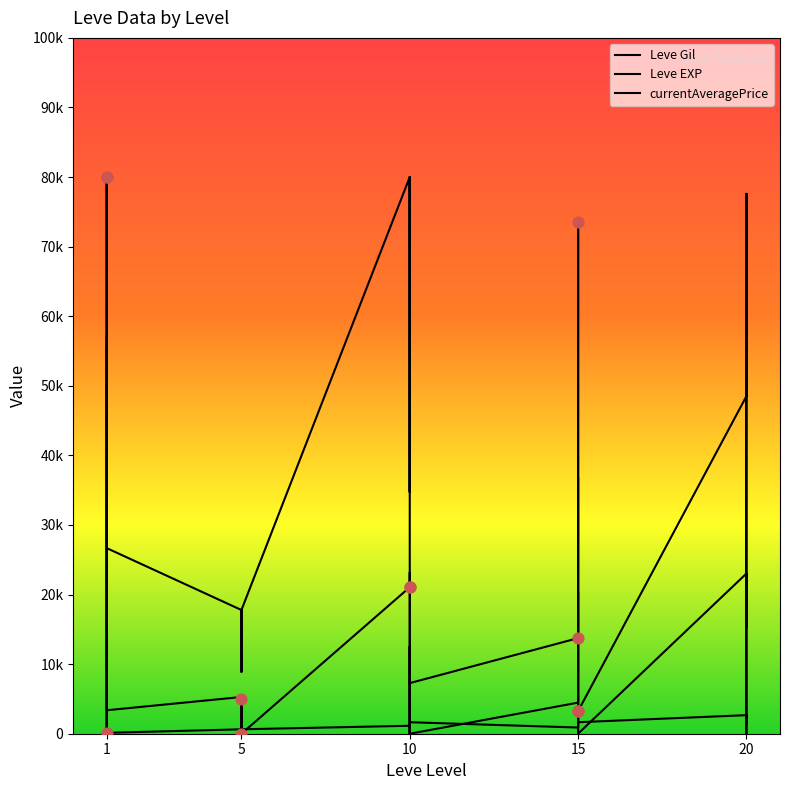

What are all the series names shown in the legend?

Leve Gil, Leve EXP, currentAveragePrice